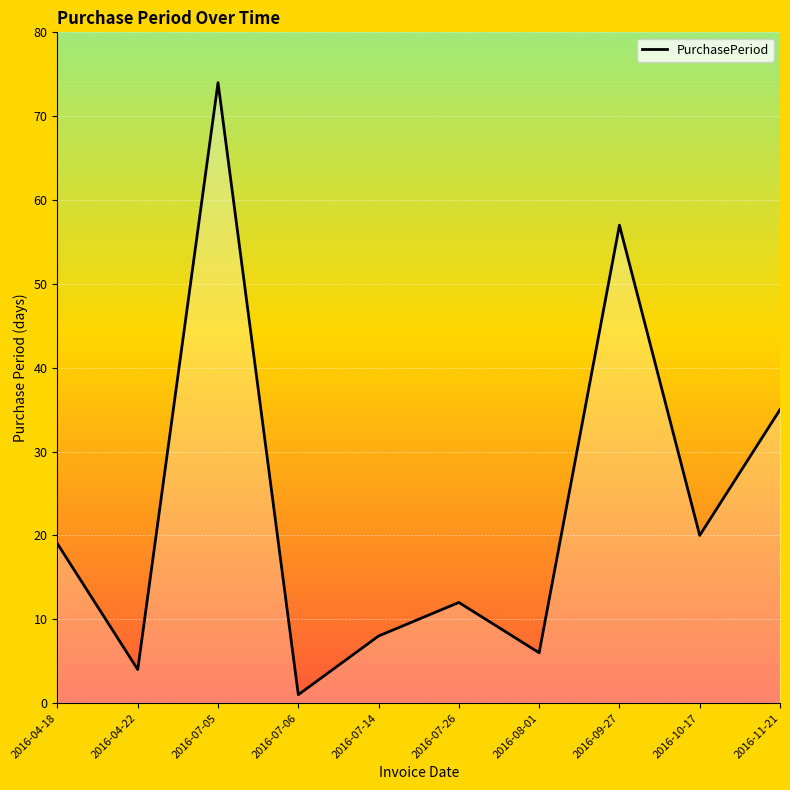

What position from the left is 2016-08-01?

7